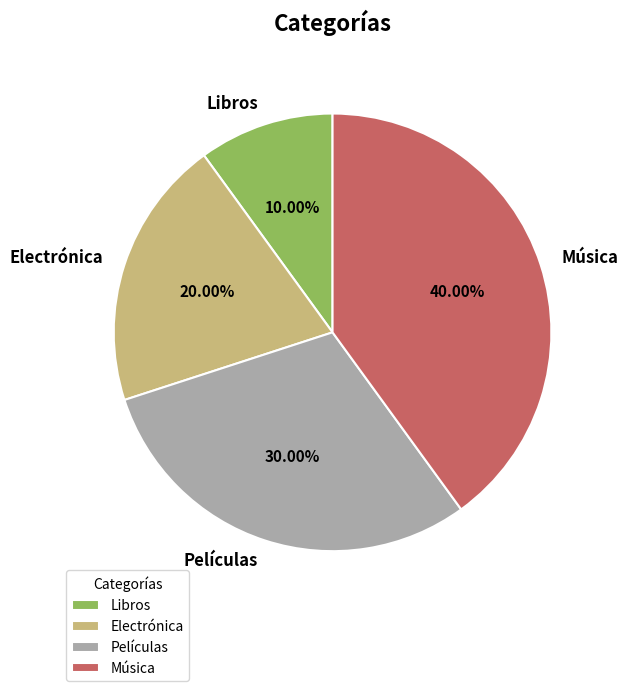

Is it true that Electrónica is 20% of the pie?

True